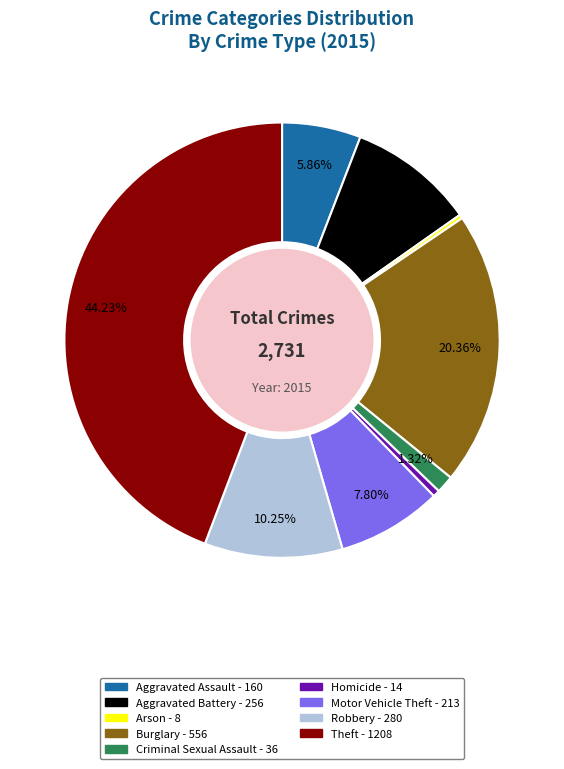

What percentage is the Burglary slice, to the nearest percent?

20%